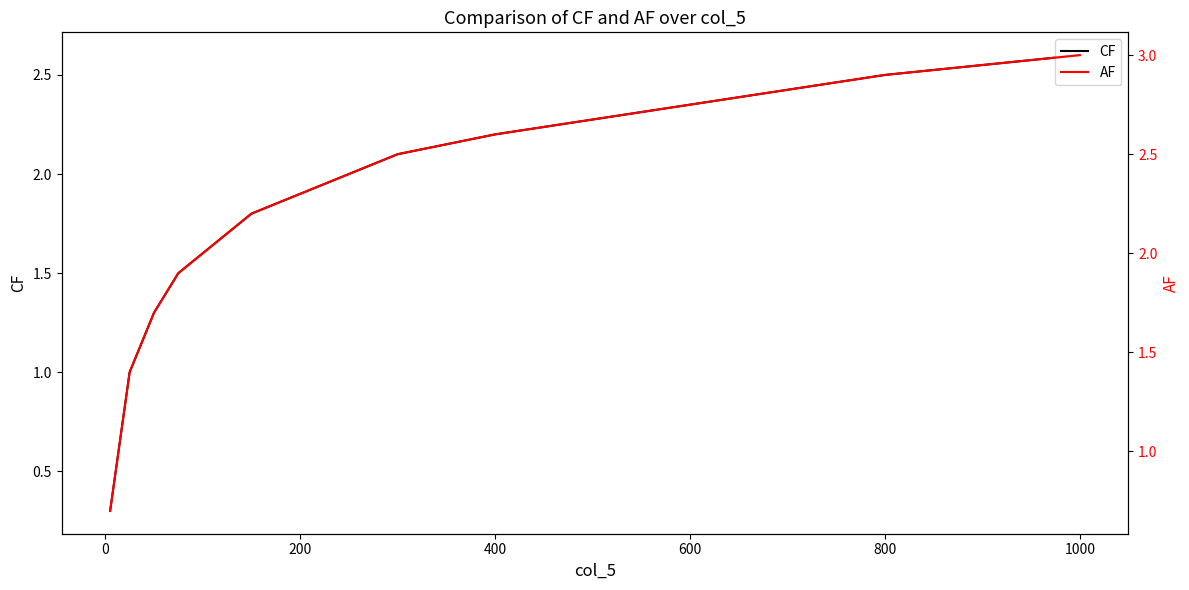

The value of CF at 400 is 1.5. True or false?

False